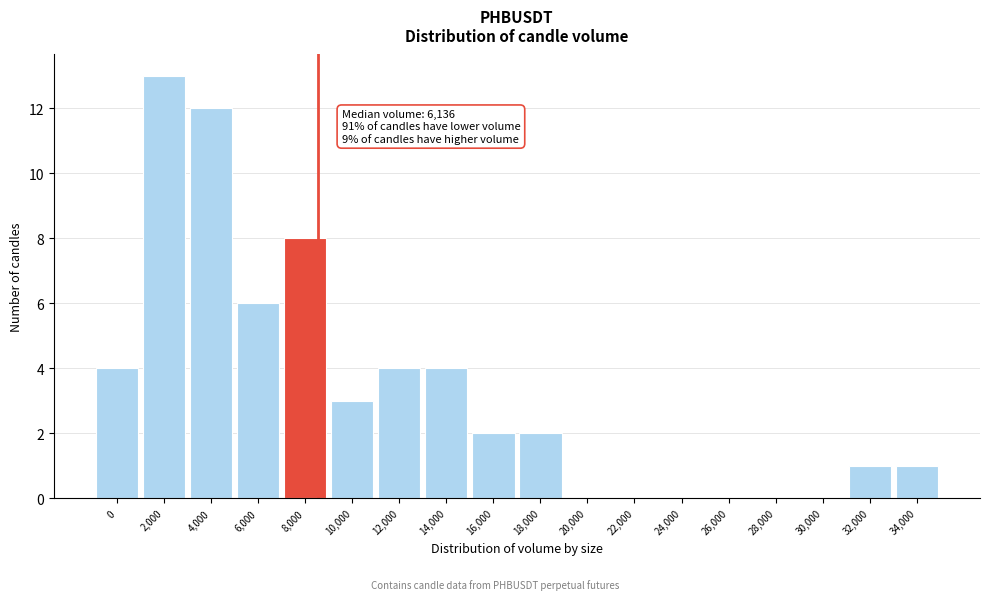

Reading right to left, extract all data points from this chart.

34,000=1	32,000=1	30,000=0	28,000=0	26,000=0	24,000=0	22,000=0	20,000=0	18,000=2	16,000=2	14,000=4	12,000=4	10,000=3	8,000=8	6,000=6	4,000=12	2,000=13	0=4